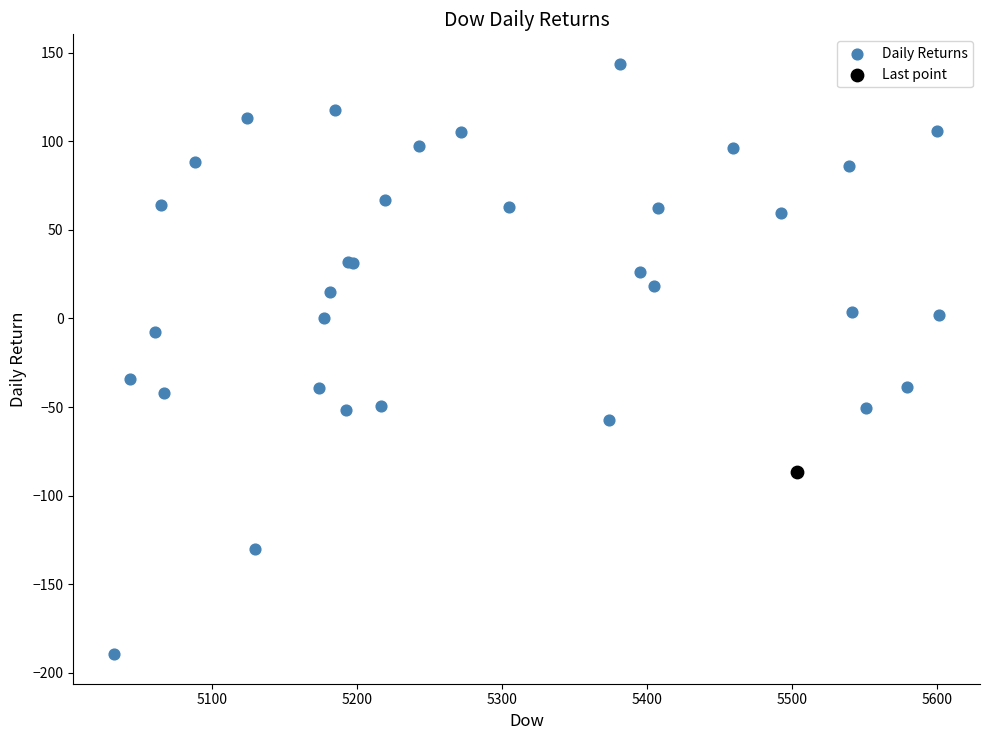

What are all the series names shown in the legend?

Daily Returns, Last point